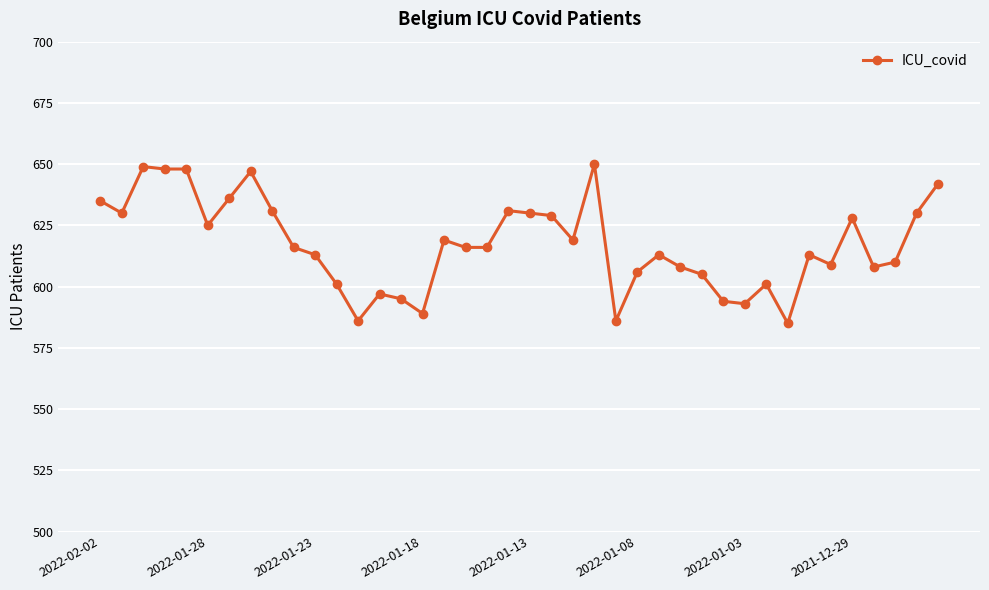

What is the greatest value displayed?

650